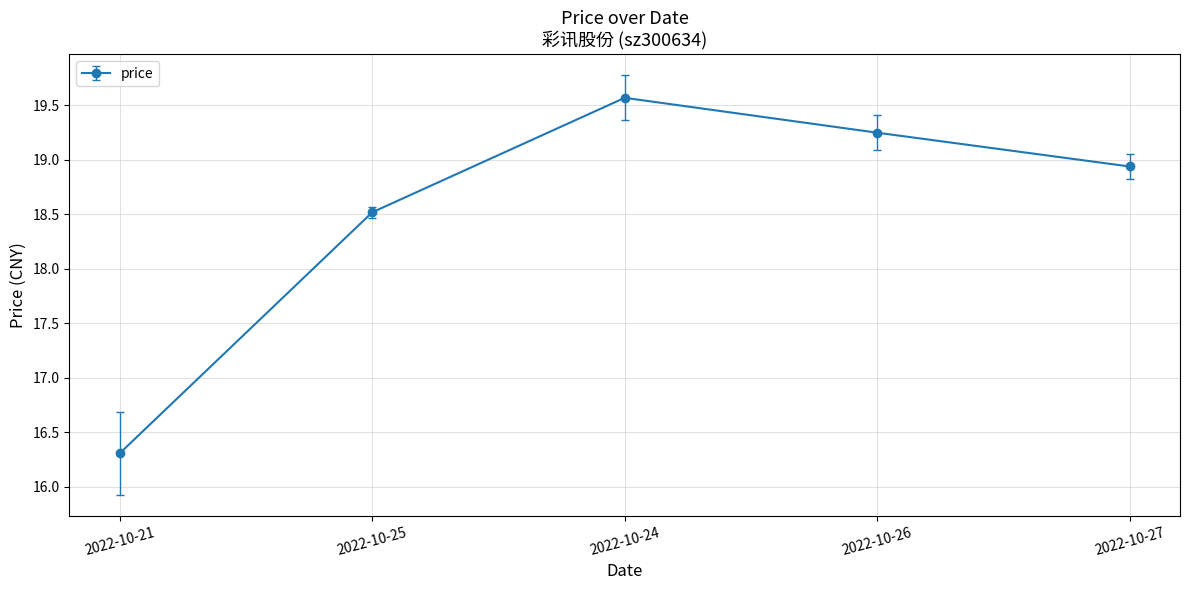

What is the smallest value displayed?

16.3